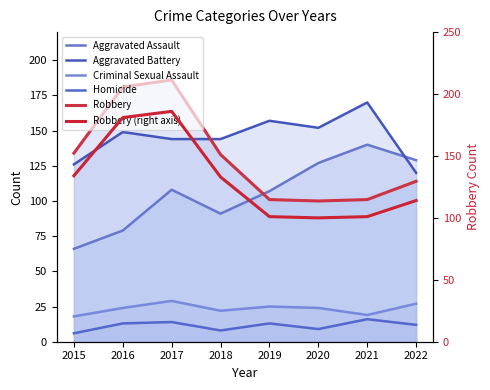

What is the approximate value of Robbery (right axis) at 2022, to the nearest 5?

115